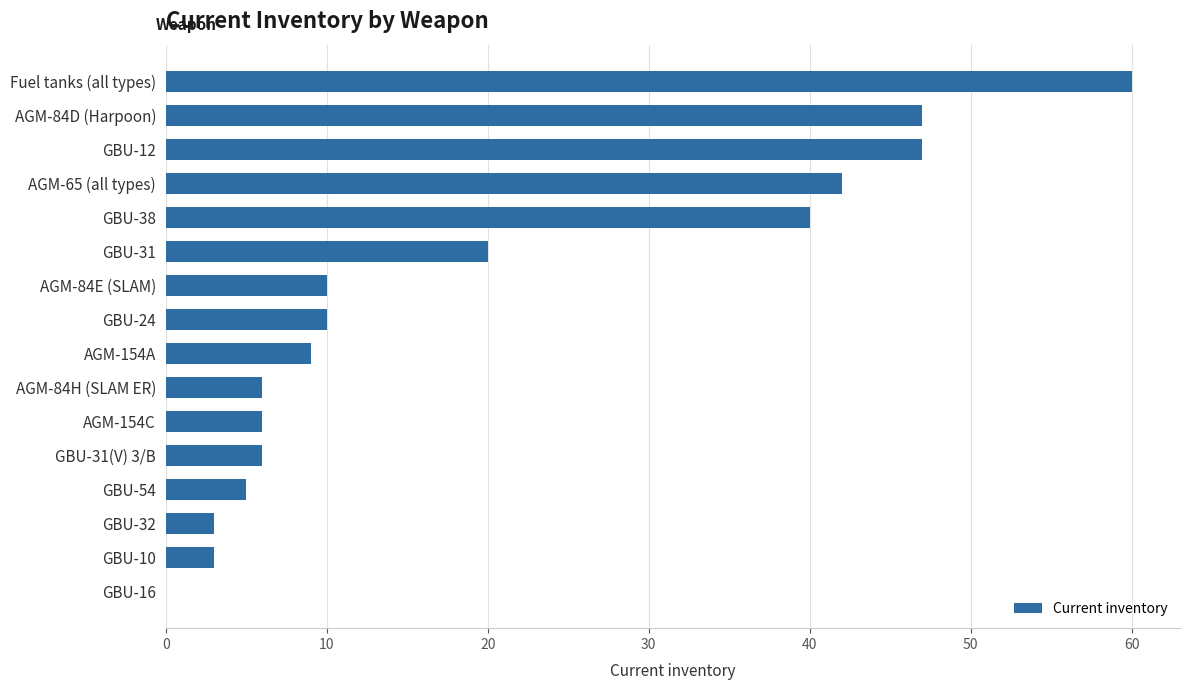

What value does the data have at AGM-84H (SLAM ER)?

6